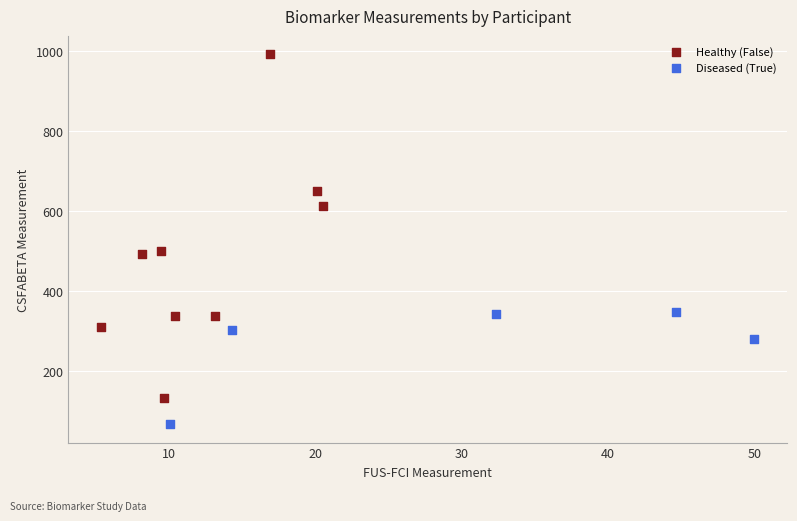

Which series reaches the minimum Y coordinate?

Diseased (True)